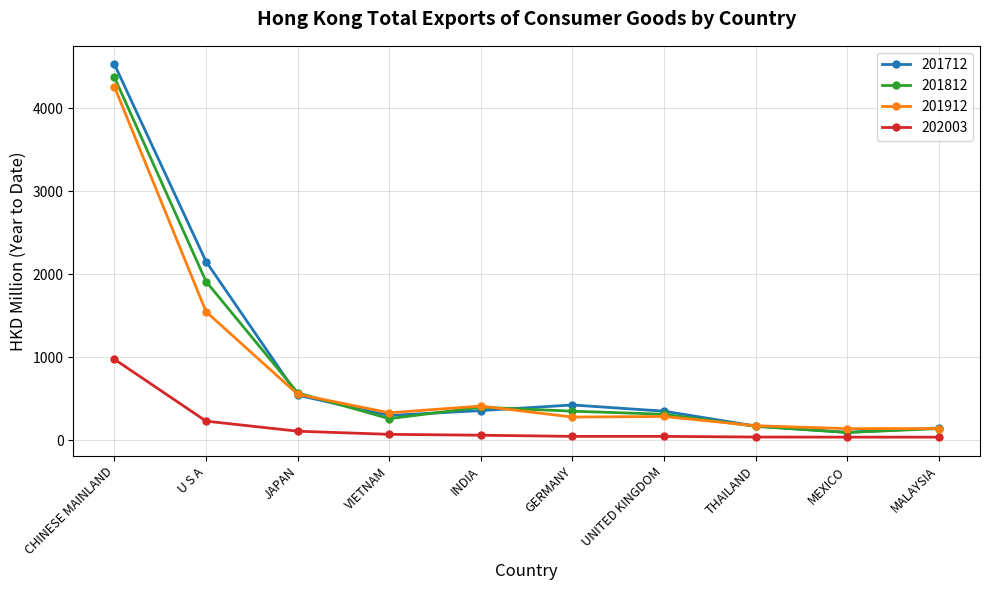

List the series in order of their peak value, lowest first.

202003, 201912, 201812, 201712